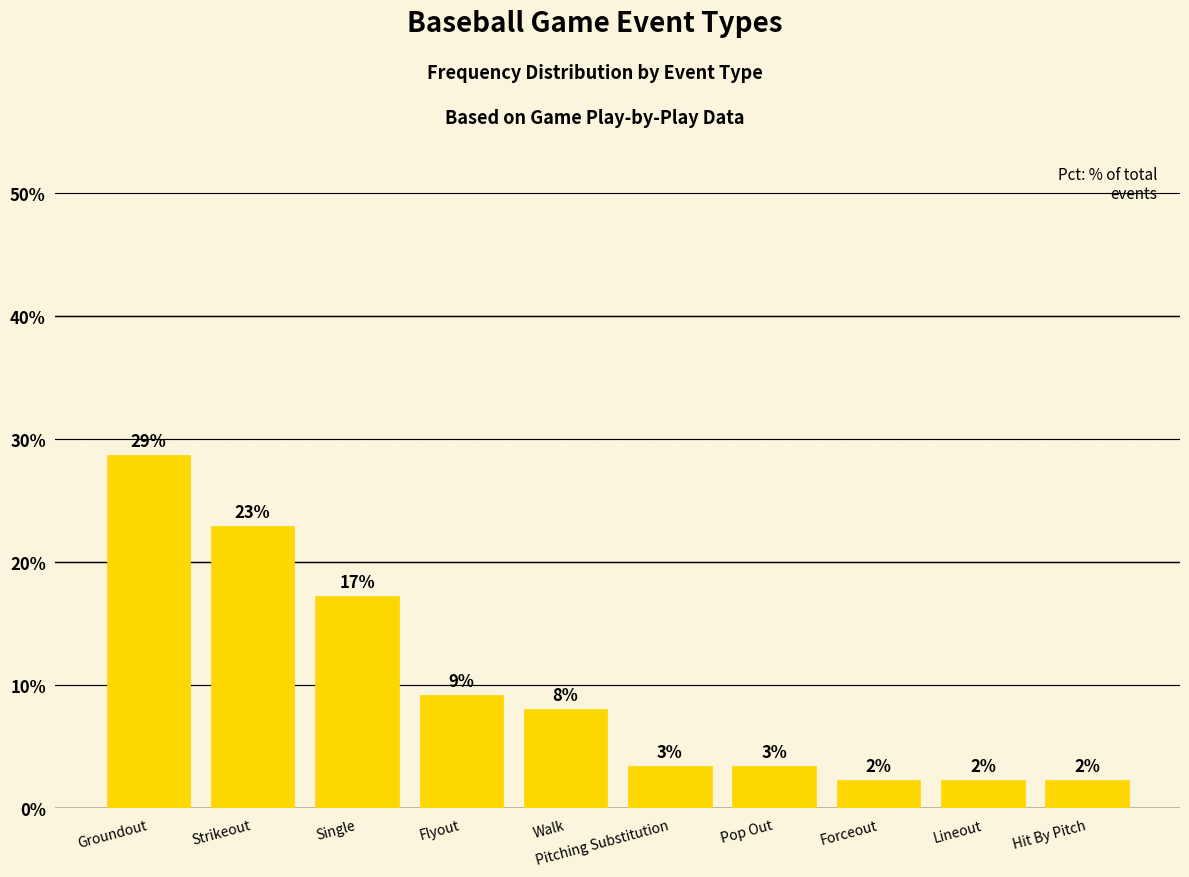

Approximately how many times larger is the value at Groundout compared to Forceout?

12.5